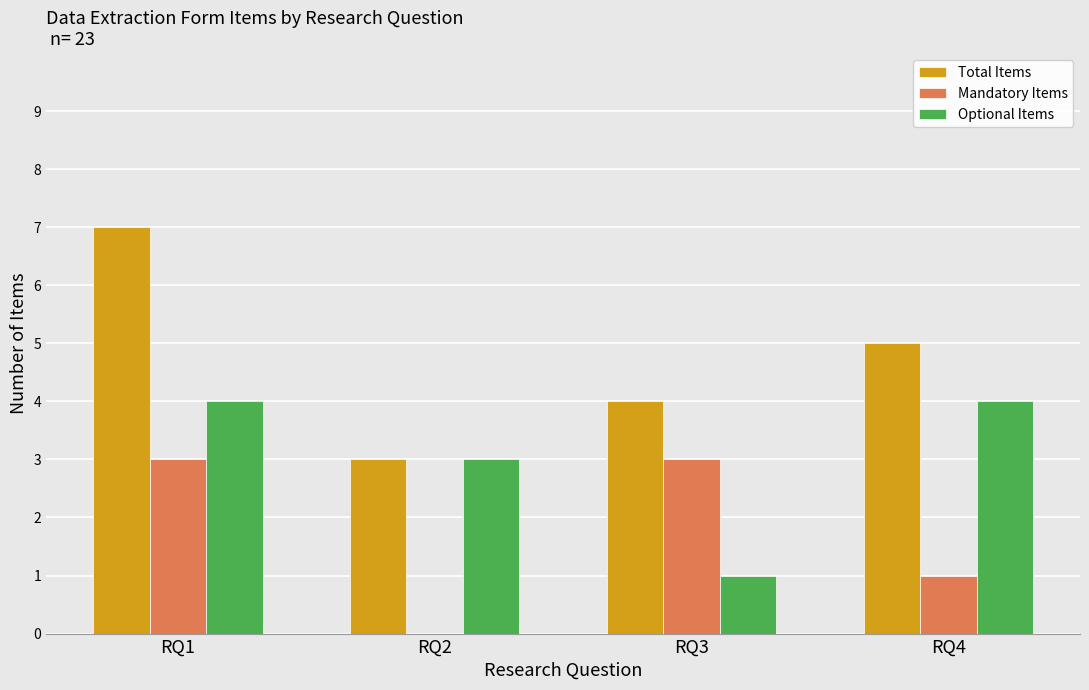

Is it true that Mandatory Items equals 1 at RQ3?

False